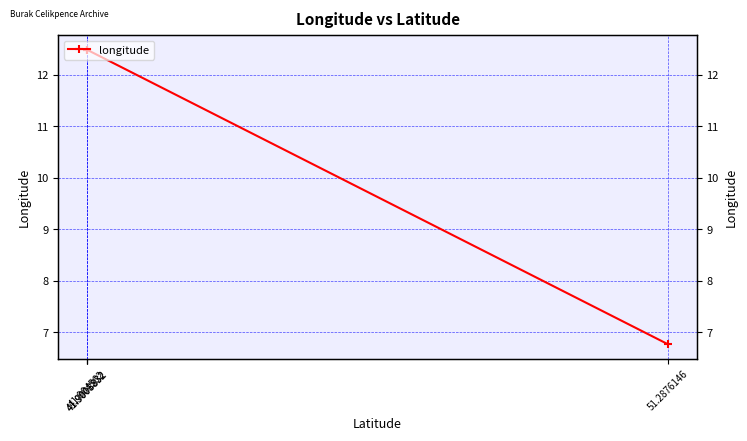

How many data points are less than 12?

1